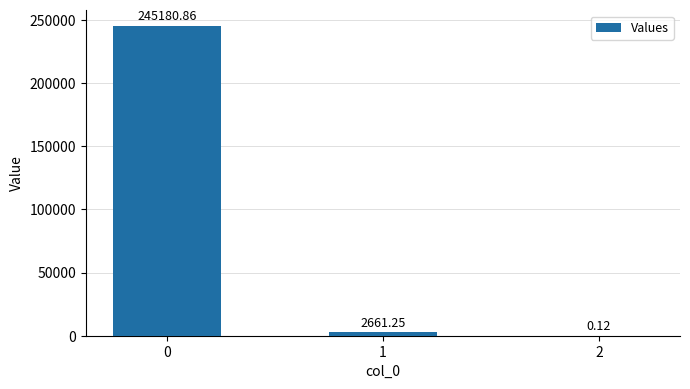

How many data points are above 2661?

2